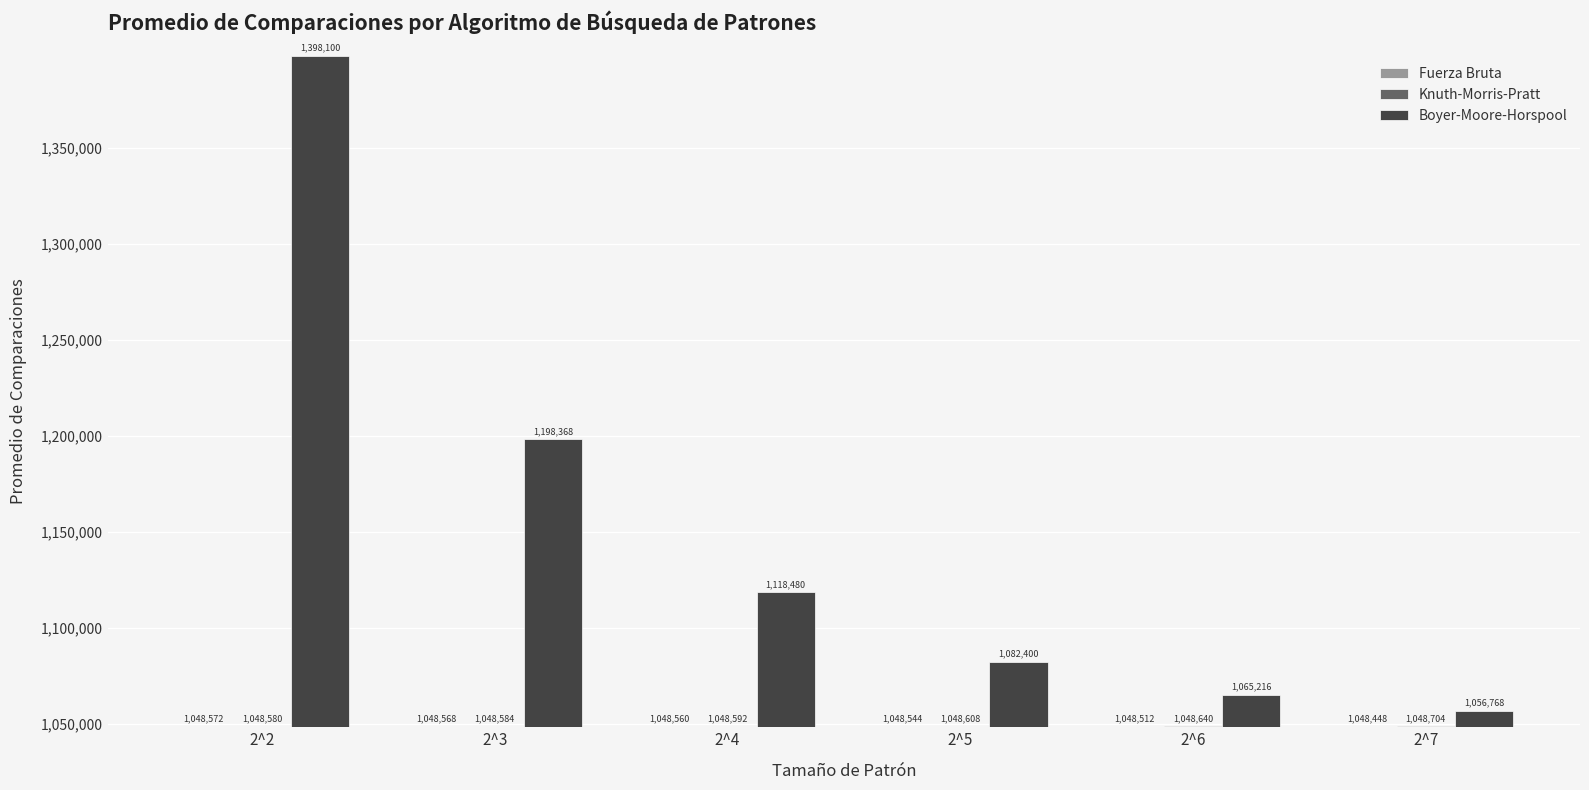

What is the difference between the highest and lowest values at 2^3?

149800